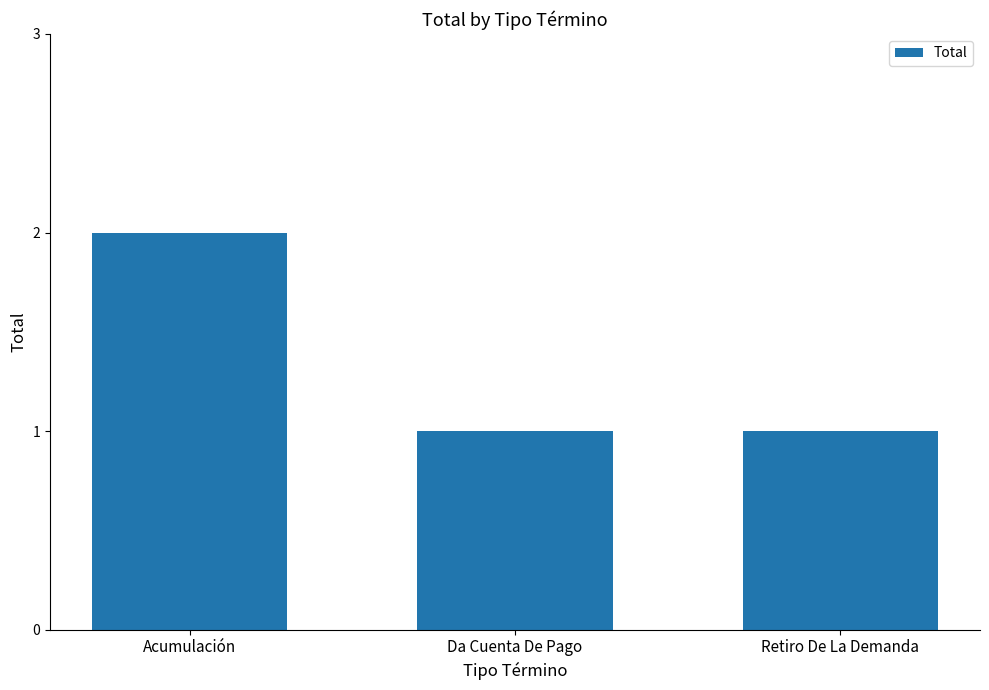

At which category does the chart reach its peak across all series?

Acumulación